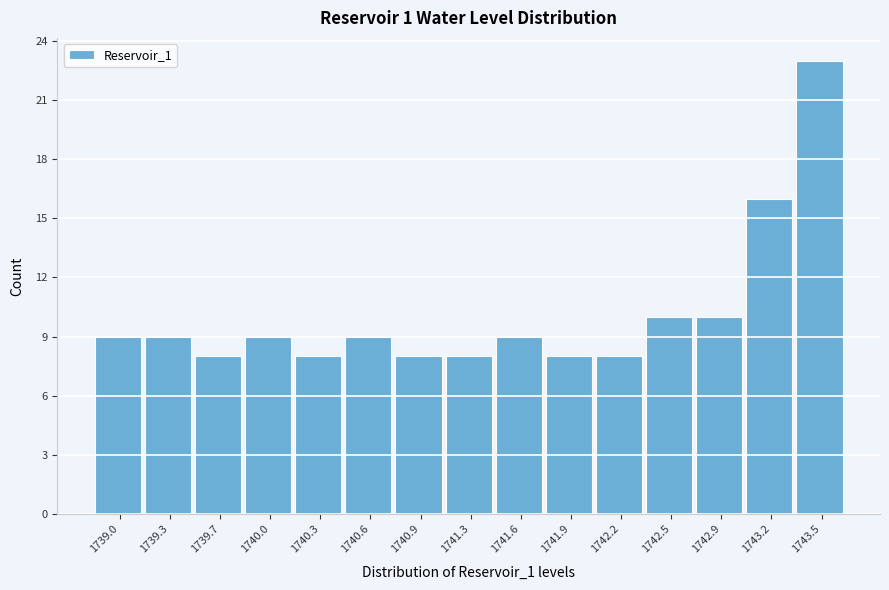

Reading left to right, extract all data points from this chart.

9	9	8	9	8	9	8	8	9	8	8	10	10	16	23